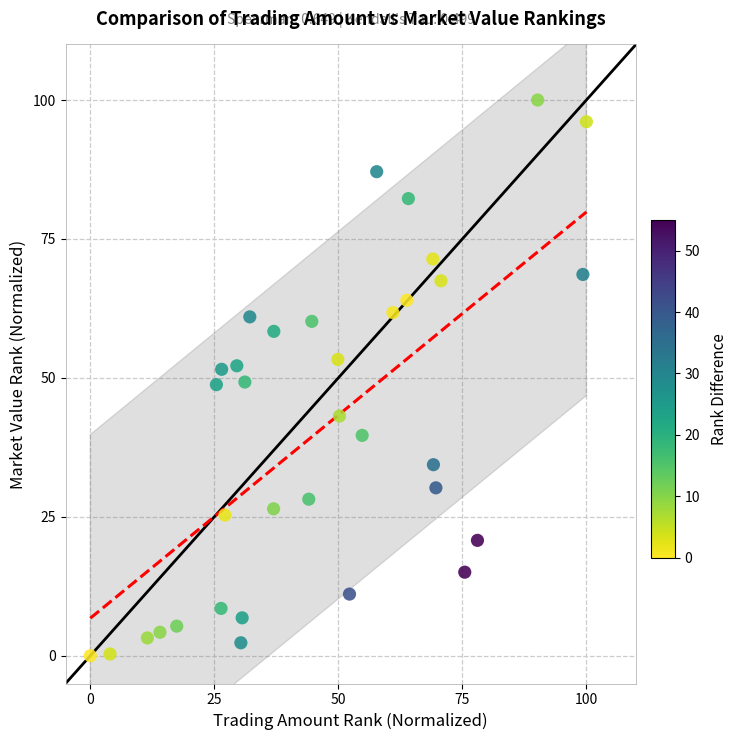

What is the range of Y values (max minus min)?

100.0